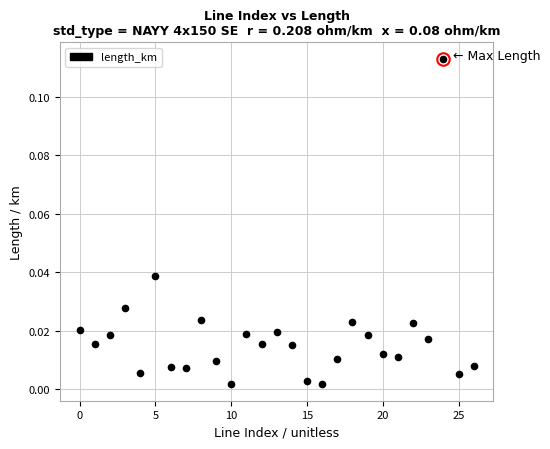

What is the sum of all values?

0.5